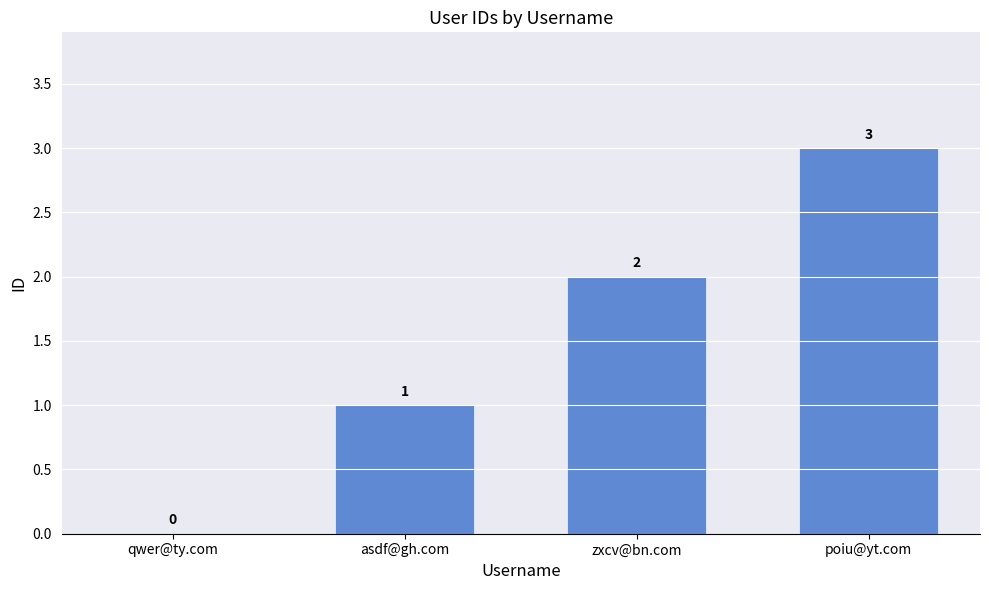

What is the sum of the values at asdf@gh.com and zxcv@bn.com?

3